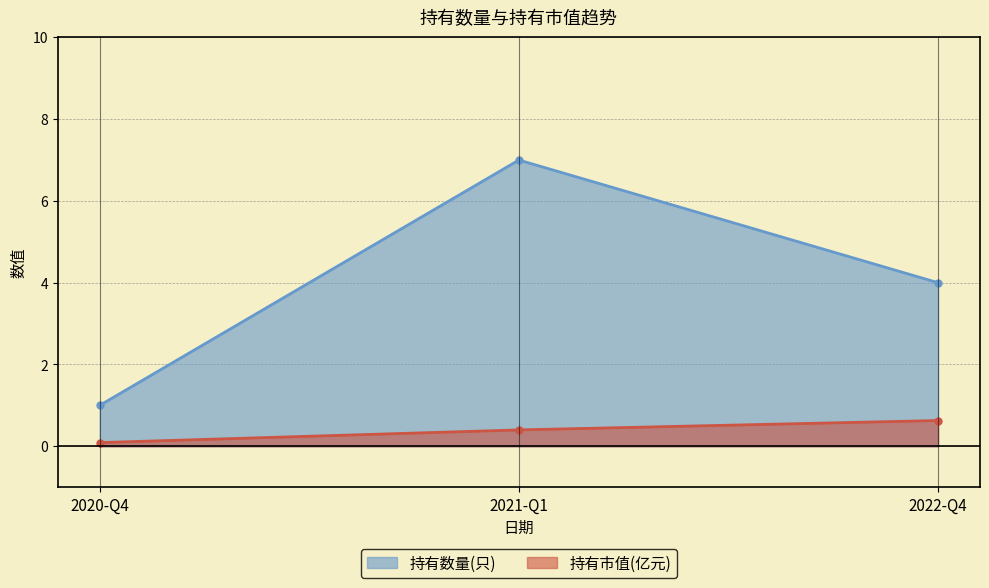

Is the value of 持有市值(亿元) at 2022-Q4 greater than the value of 持有数量(只) at 2020-Q4?

No